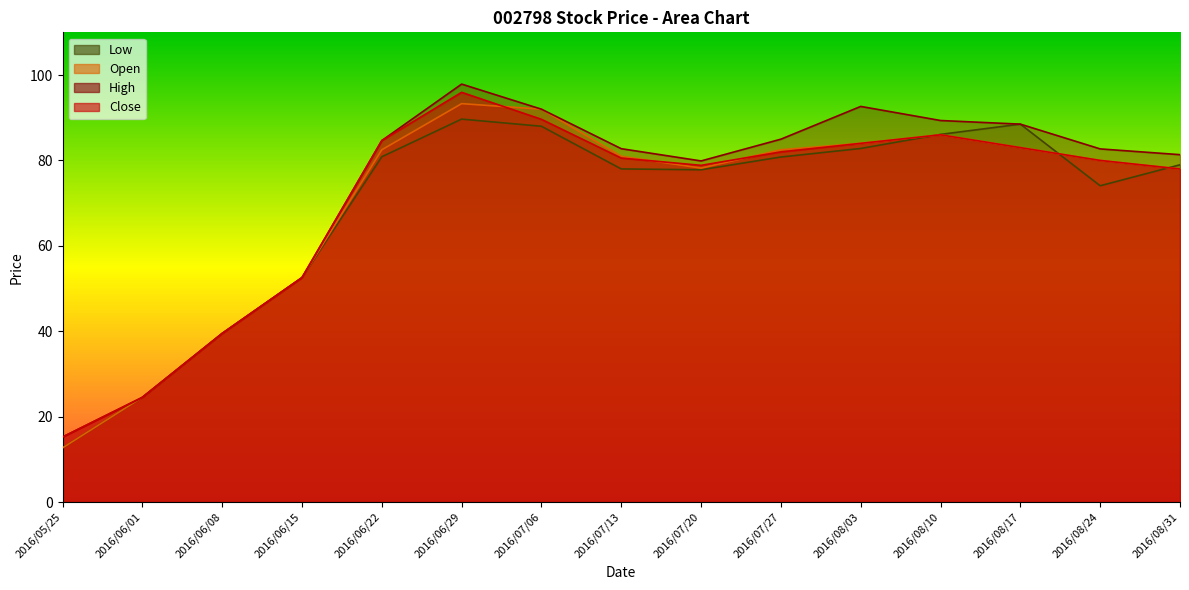

What value does the Close series have at 2016/05/25?

15.2